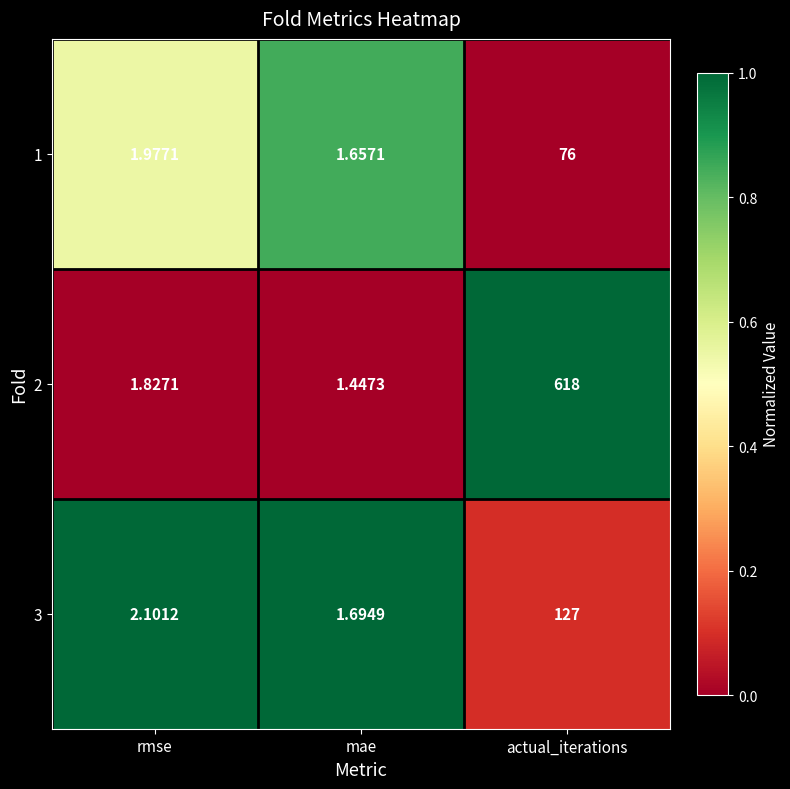

Is the value of 3 at mae greater than the value of 1 at rmse?

No